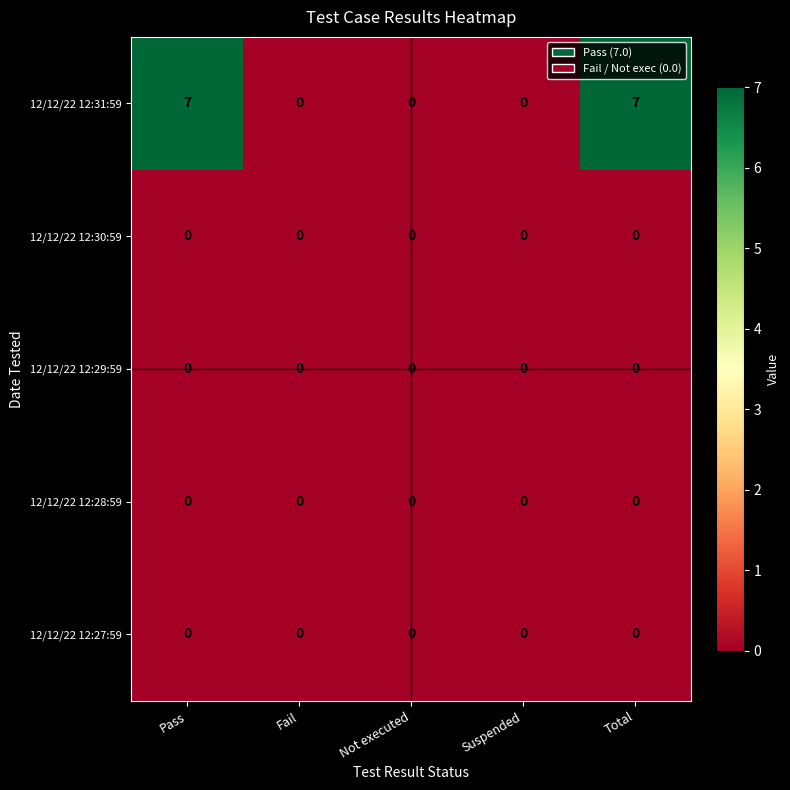

The 12/12/22 12:31:59 series shows 0 at Fail. True or false?

True